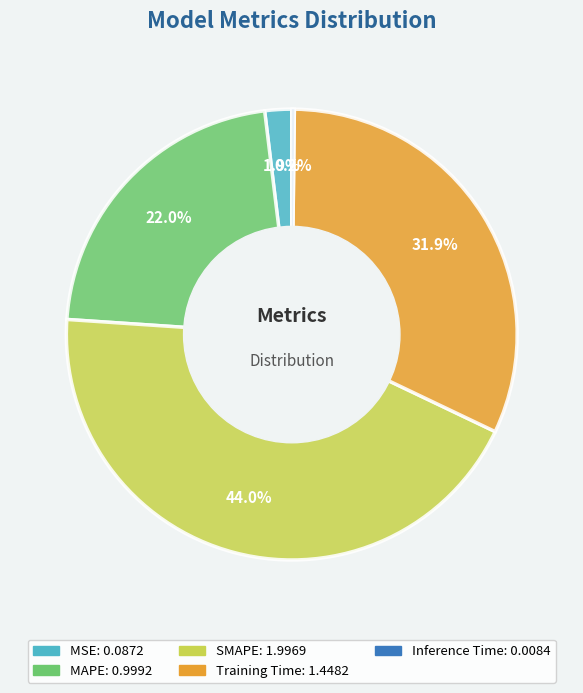

How much of the chart is everything except MAPE?

78.0%